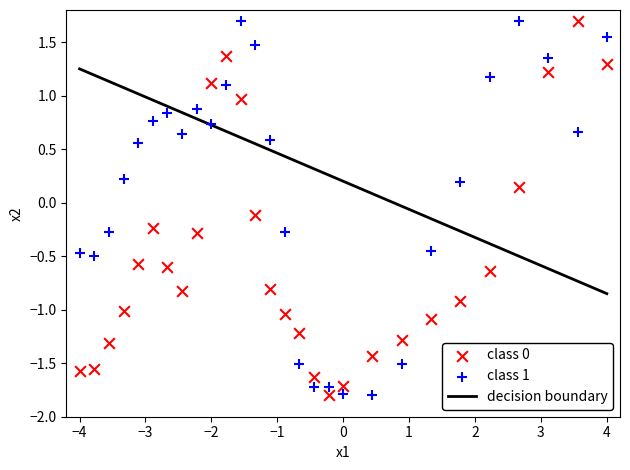

Across all data points, what is the range of Y values (max minus min)?

3.5